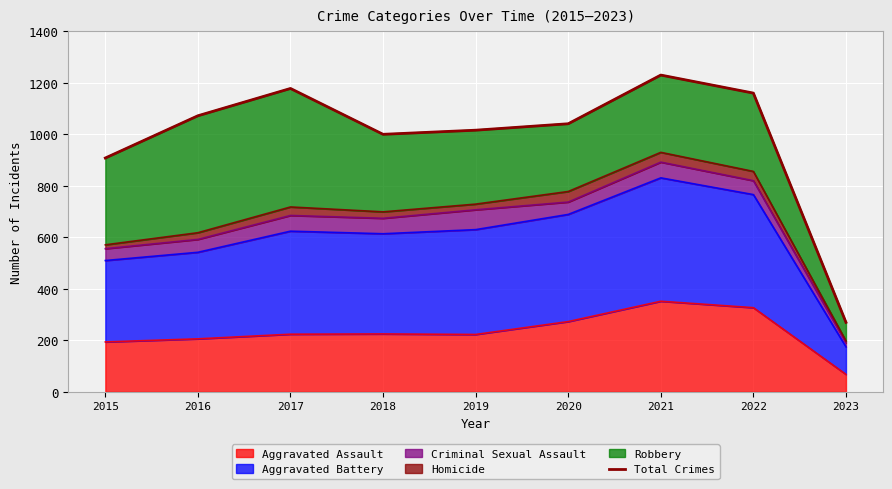

Rank the categories by value from highest to lowest.

2021, 2017, 2022, 2016, 2020, 2019, 2018, 2015, 2023